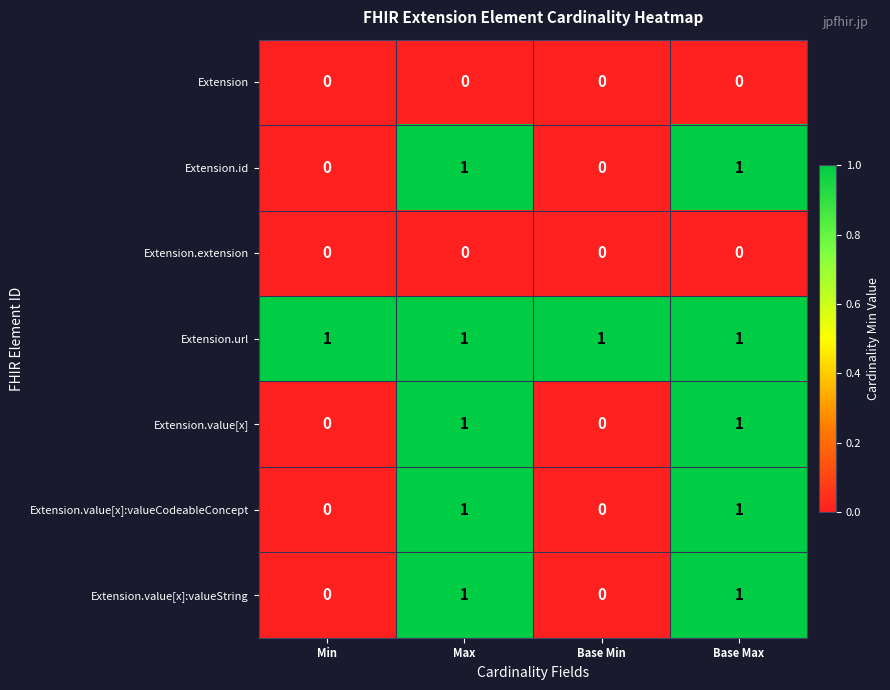

Count the Extension.value[x] values in the range 0 to 1.

4